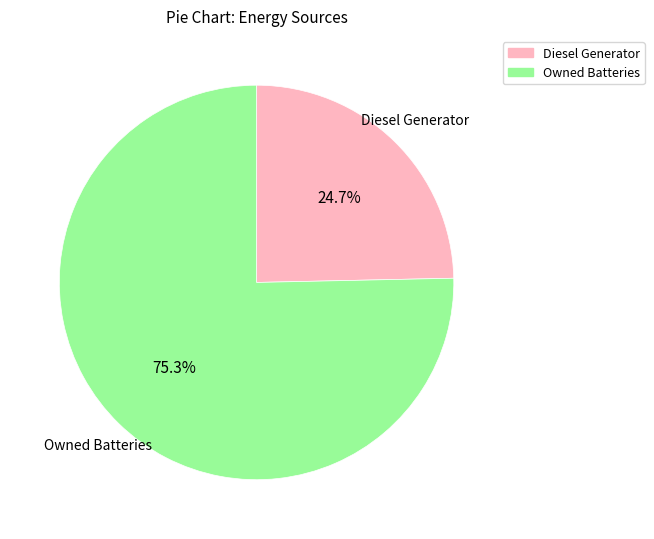

Is there any slice that represents more than half of the pie?

Yes